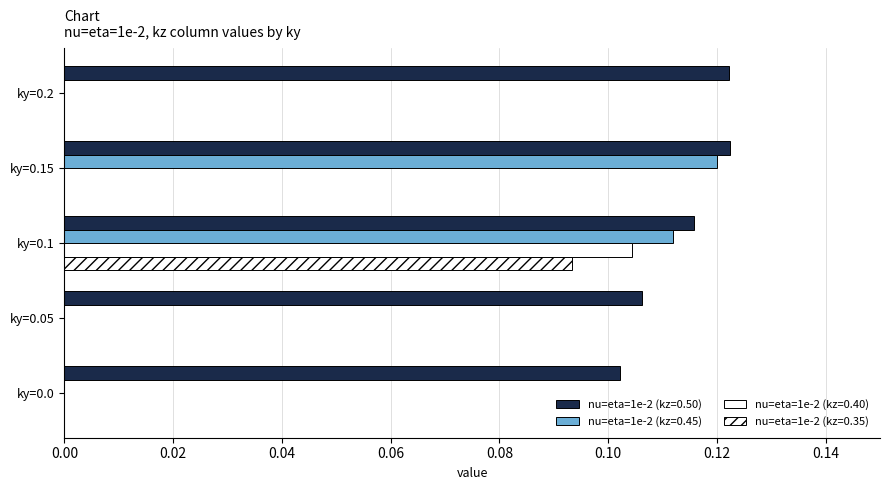

How many distinct data groups are displayed?

4